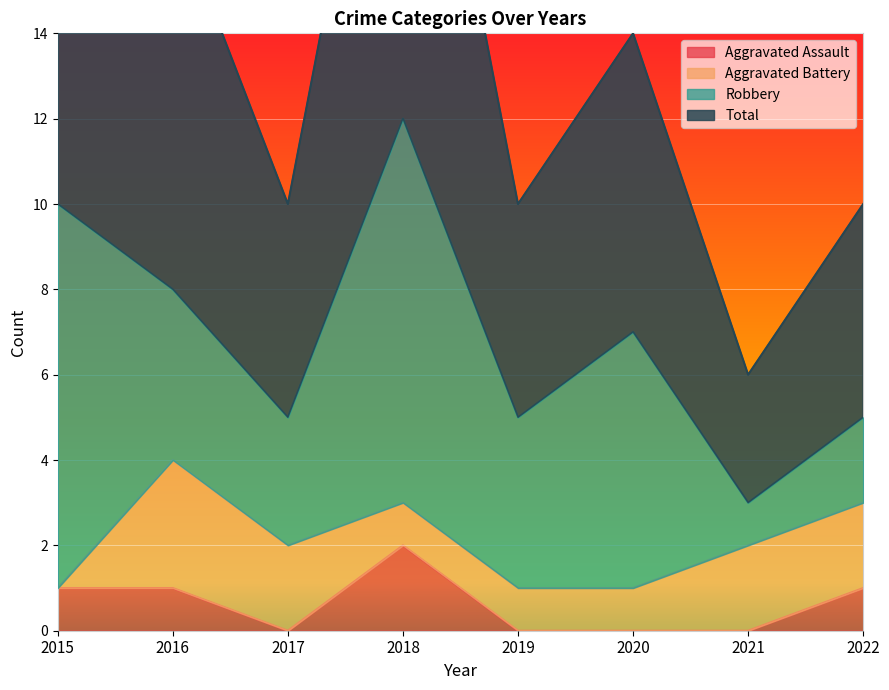

How many data points does each series have?

8